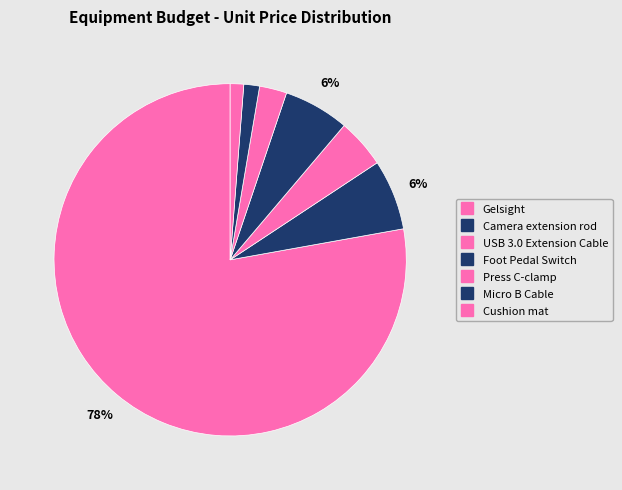

How many slices are in this pie chart?

7